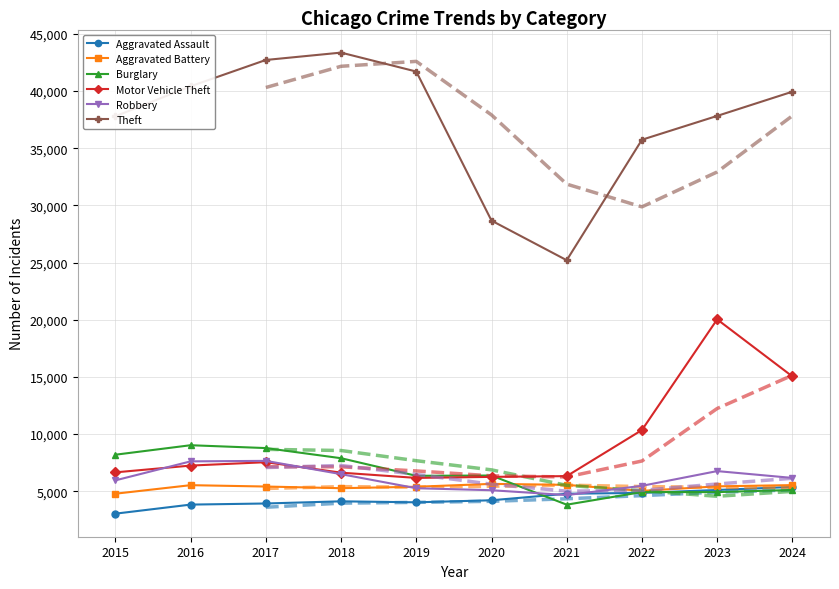

Rank the series by their maximum value, from highest to lowest.

Theft, Motor Vehicle Theft, Burglary, Robbery, Aggravated Battery, Aggravated Assault